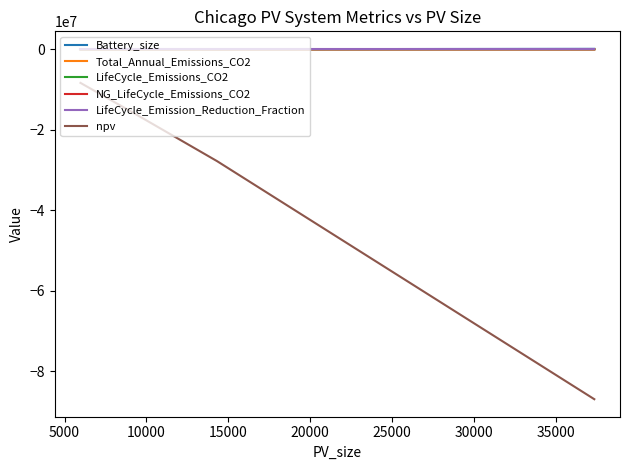

Which series has the widest spread of values?

npv